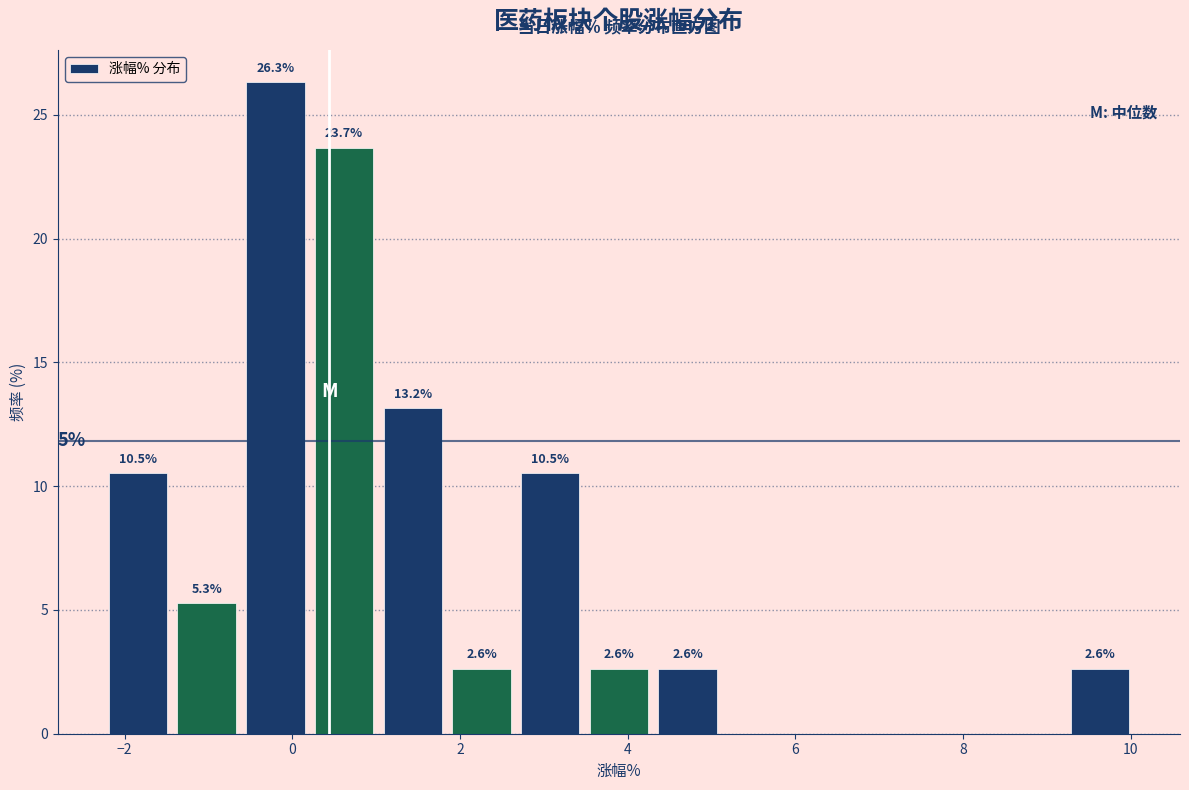

Over which range of the x-axis is the bar tallest?

-0.6 to 0.2